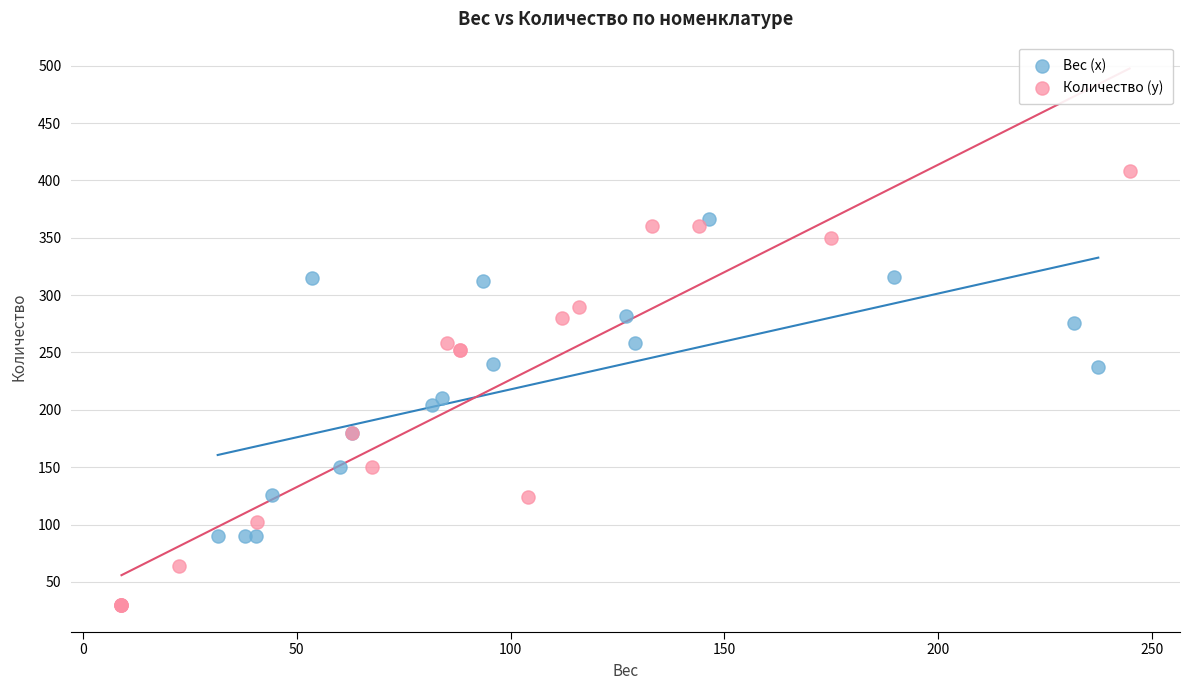

Which series has the largest Y range (max minus min)?

Количество (y)